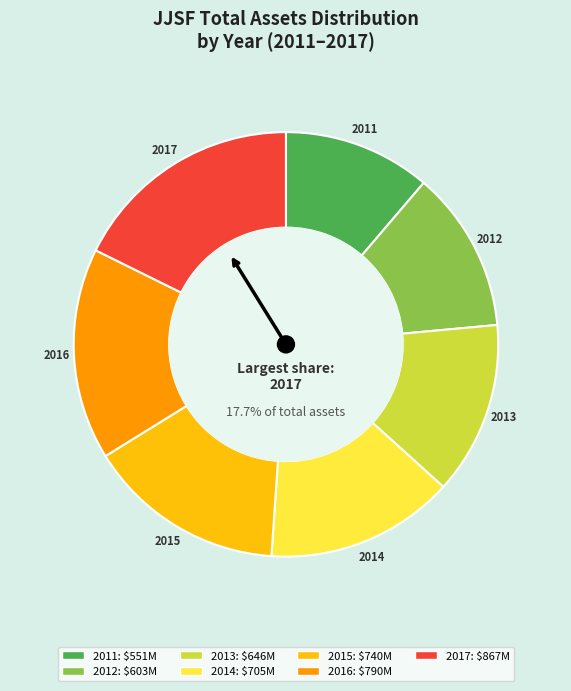

What percentage is the 2011 slice, to the nearest percent?

11%